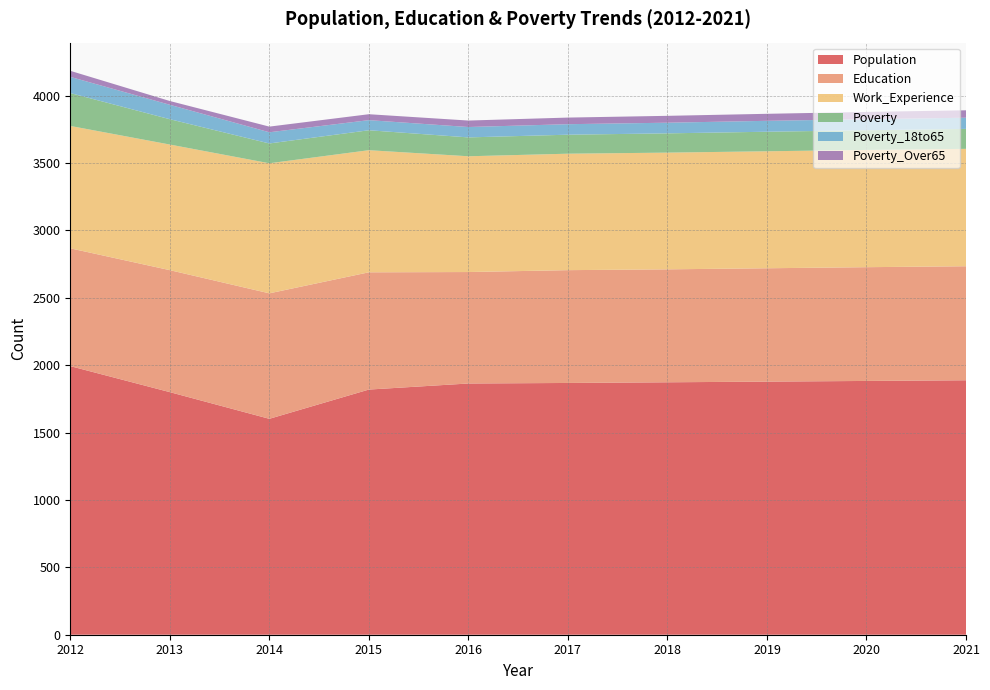

Reading right to left, extract all data points from this chart.

Population: 1888	1883	1878	1873	1868	1864	1819	1602	1800	1993
Education: 846	844	841	838	837	827	870	931	905	874
Work_Experience: 871	870	868	866	864	859	906	965	932	908
Poverty: 148	146	145	143	141	140	148	147	188	244
Poverty_18to65: 83	82	81	79	78	77	75	83	107	120
Poverty_Over65: 55	54	52	51	49	48	44	42	28	45